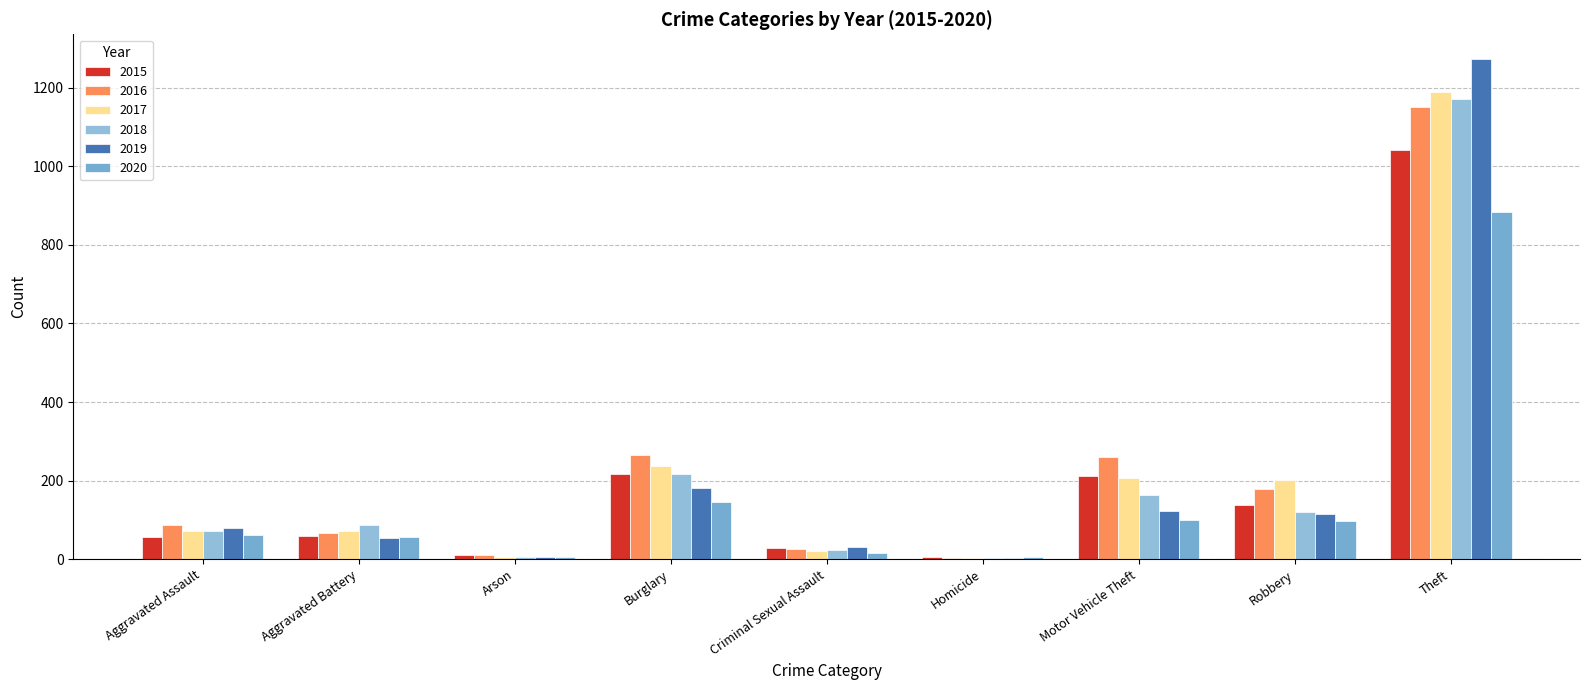

Which label corresponds to the largest value in the chart?

Theft